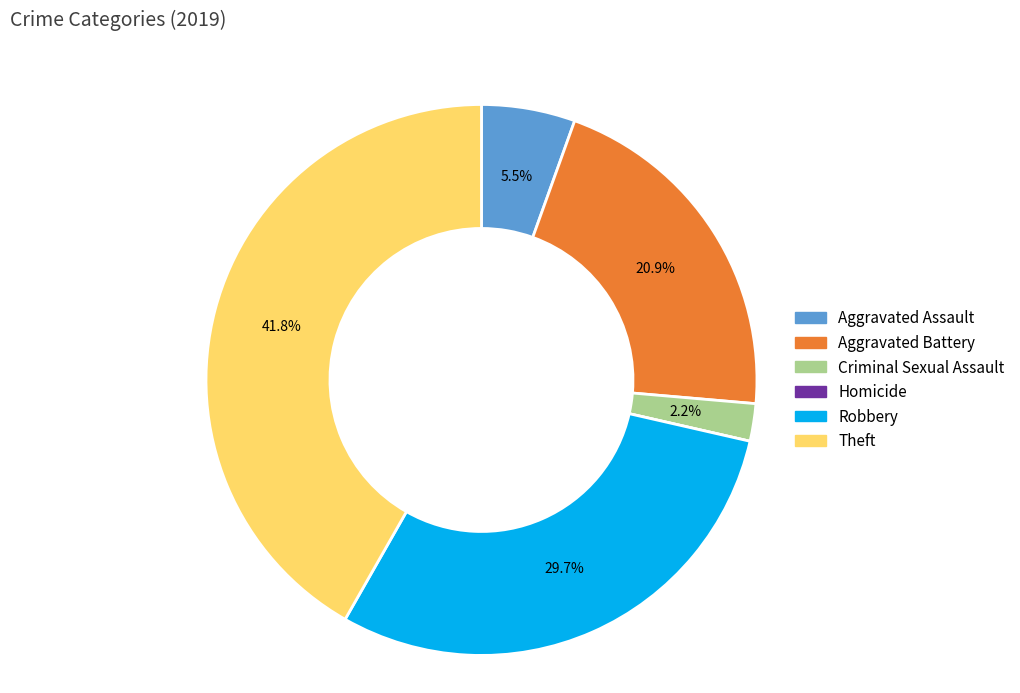

Is there any slice that represents more than half of the pie?

No